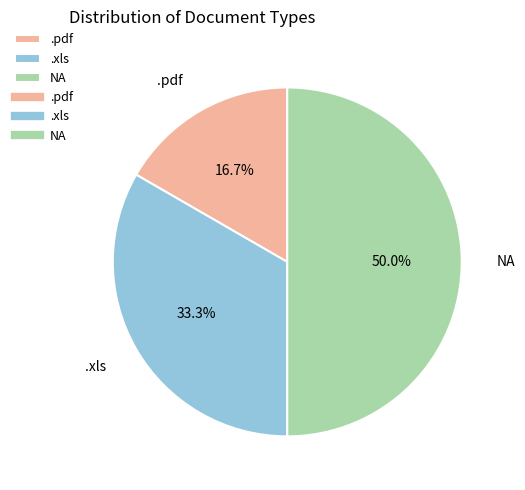

How many slices are in this pie chart?

3